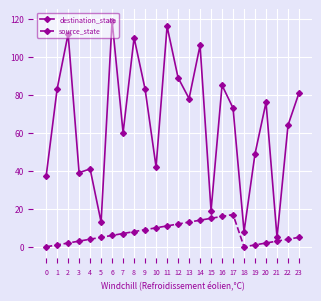

The source_state series shows 17 at 13. True or false?

False